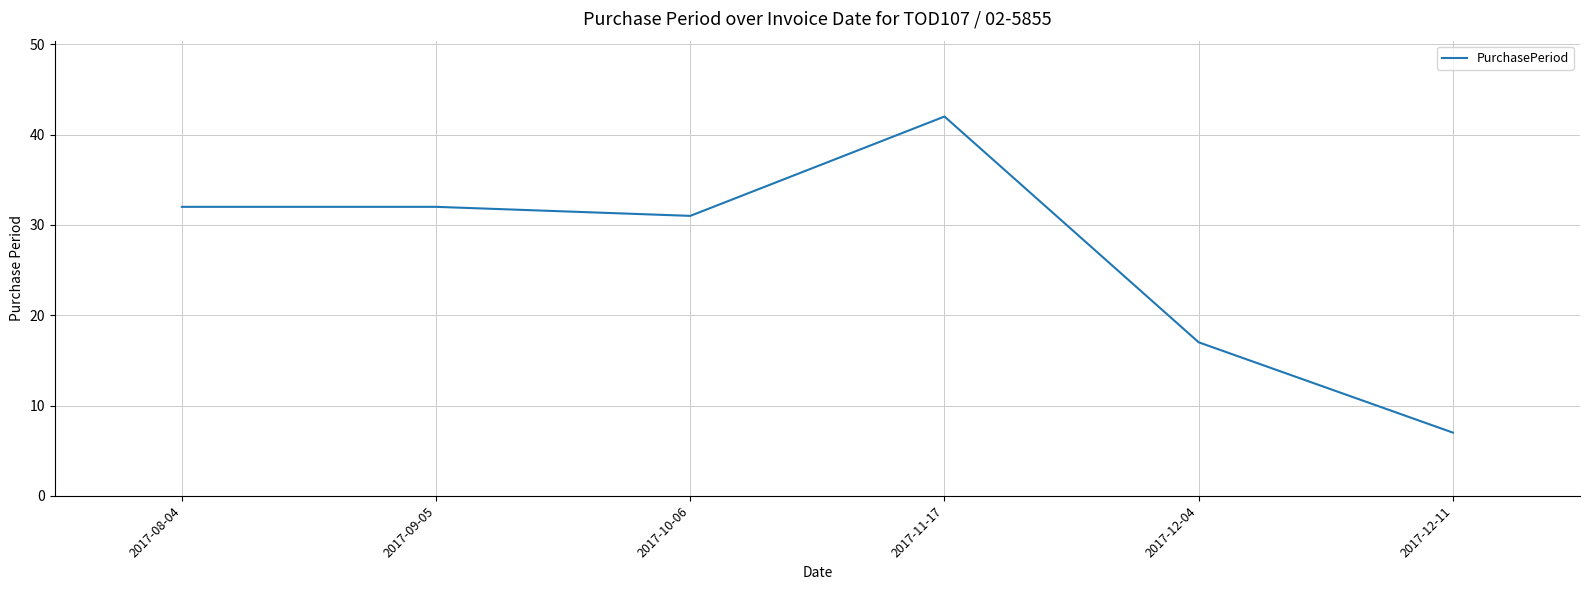

Approximately how many times larger is the value at 2017-11-17 compared to 2017-10-06?

1.4